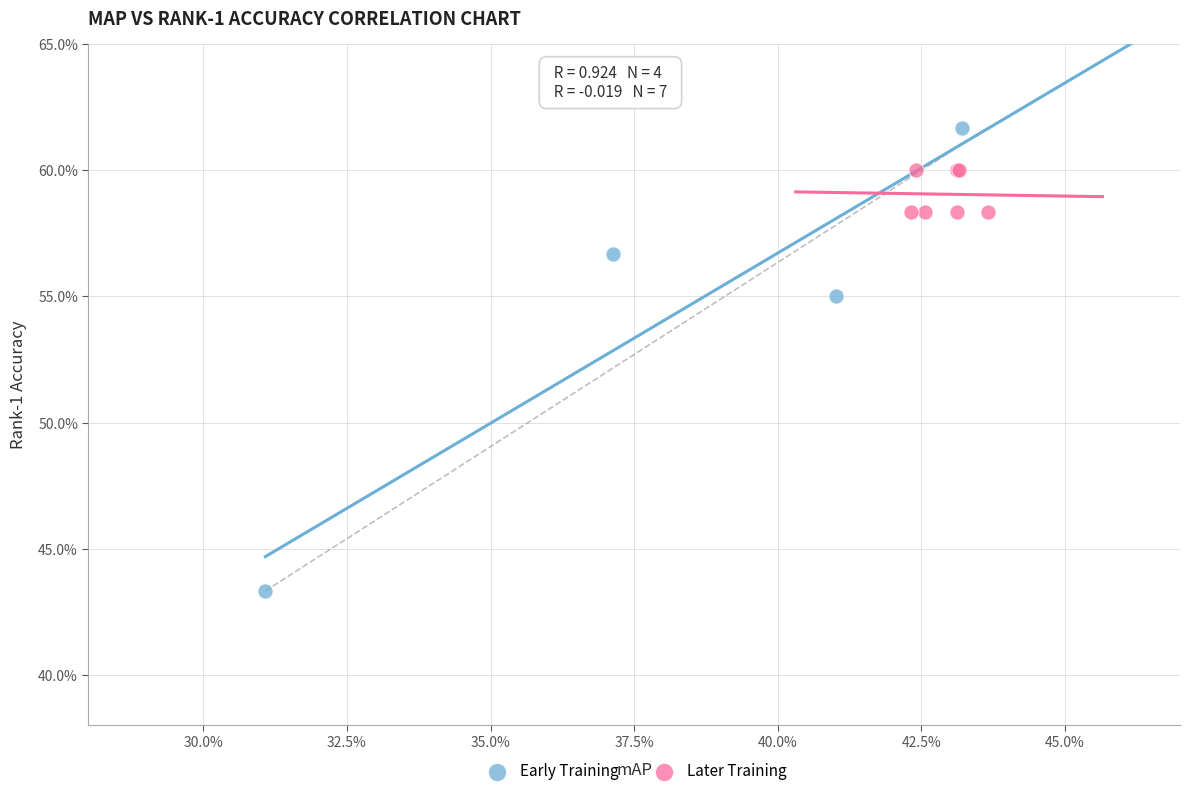

Which series contains the lowest Y value?

Early Training